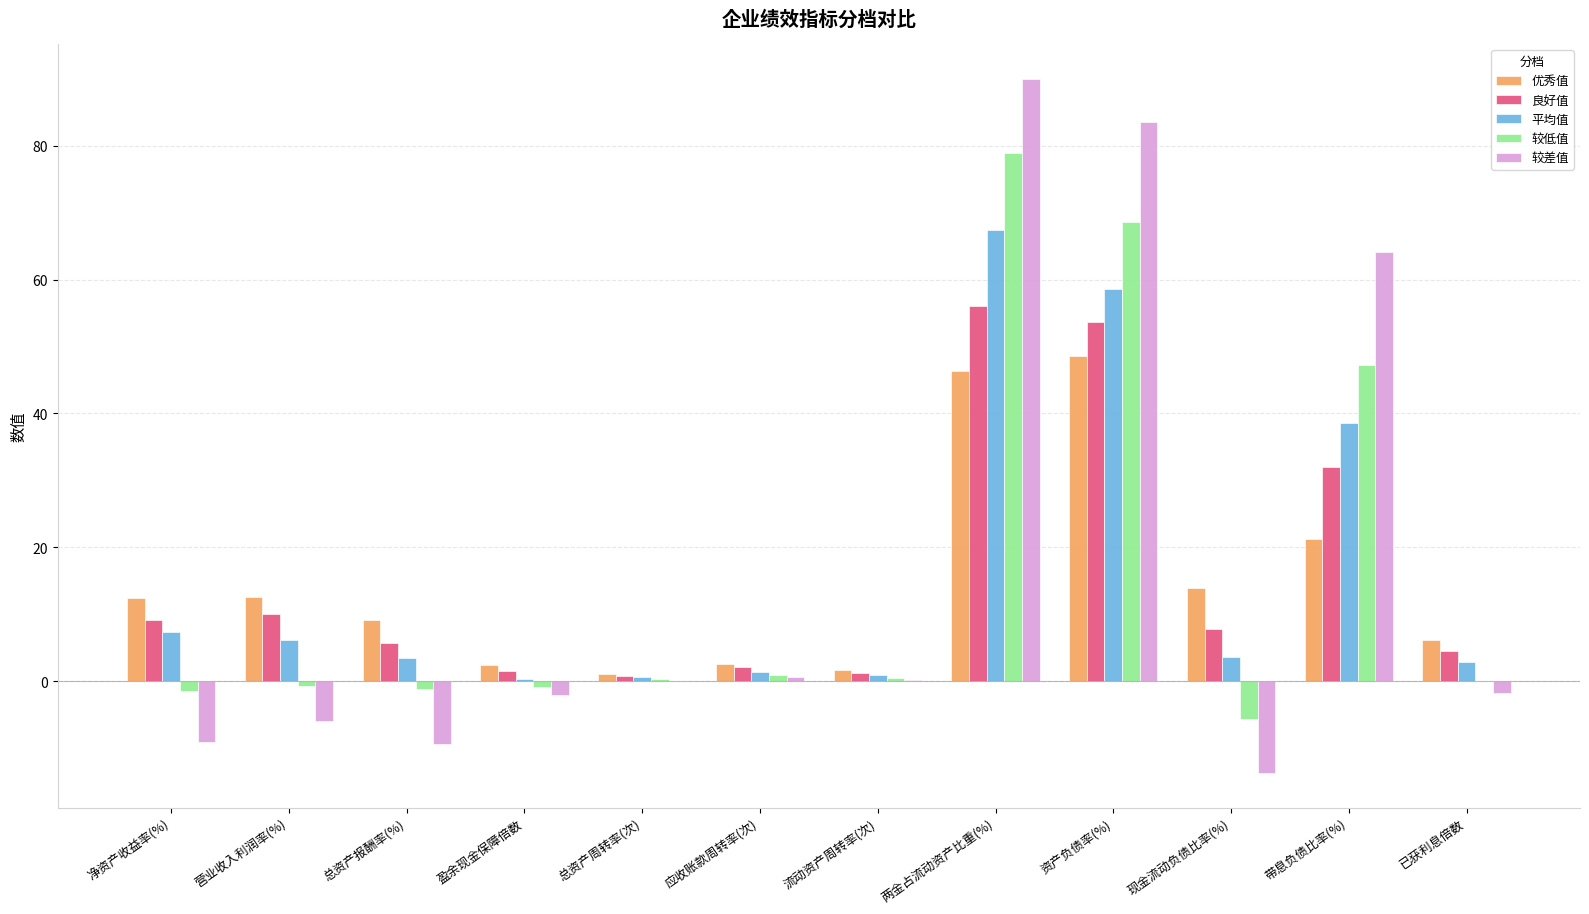

What is the sum of all 较低值 values?

187.0